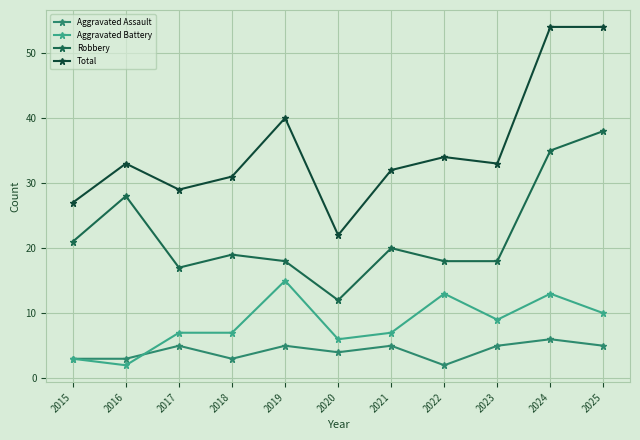

How many data points does each series have?

11